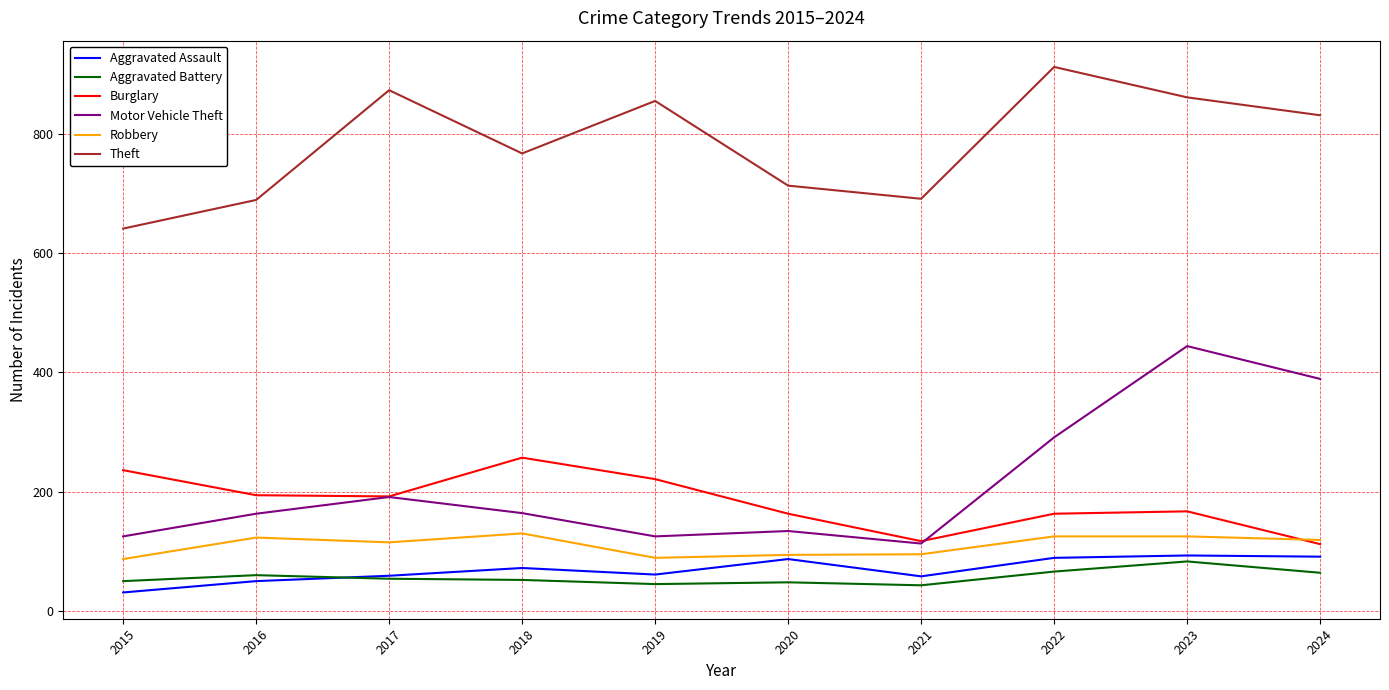

What is the sum of all Motor Vehicle Theft values?

2139